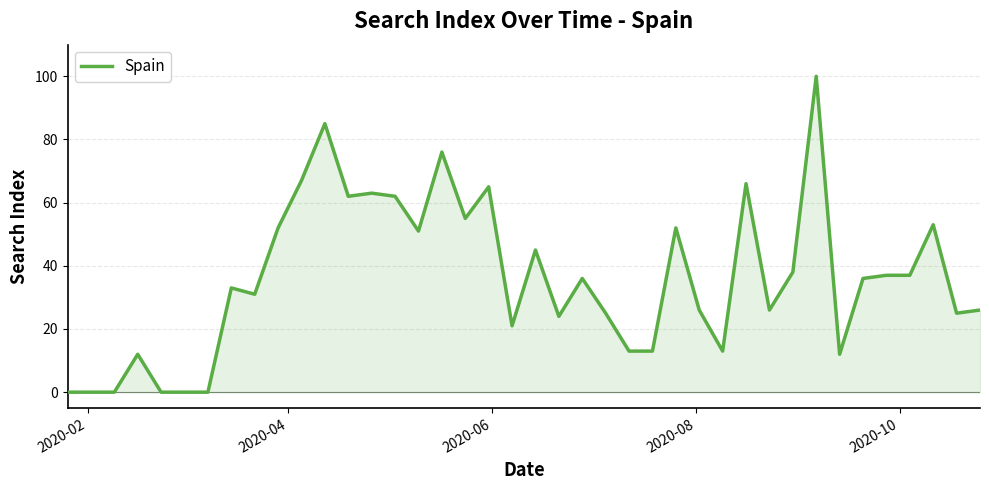

What is the greatest value displayed?

100